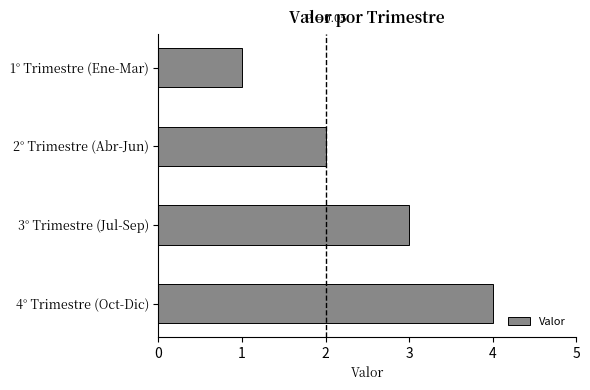

Rank the categories by value from highest to lowest.

4° Trimestre (Oct-Dic), 3° Trimestre (Jul-Sep), 2° Trimestre (Abr-Jun), 1° Trimestre (Ene-Mar)